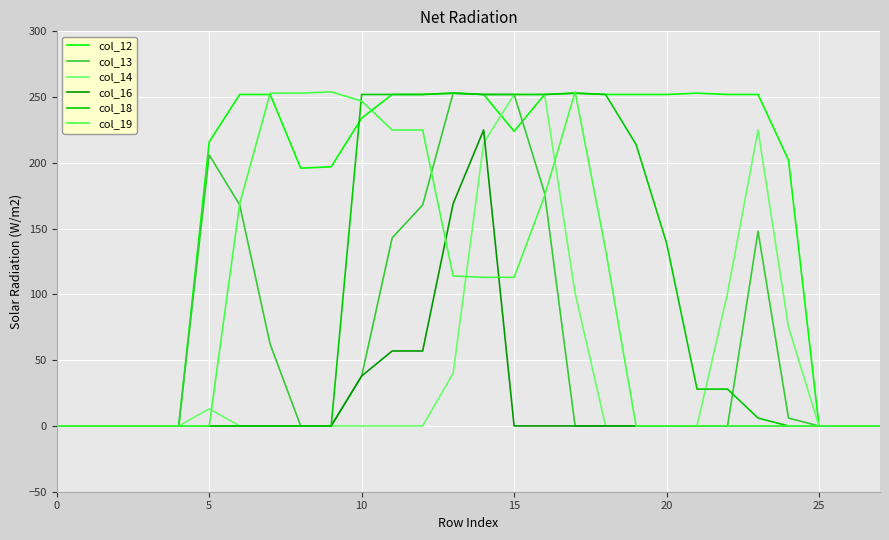

Which series has the largest total across all categories?

col_12